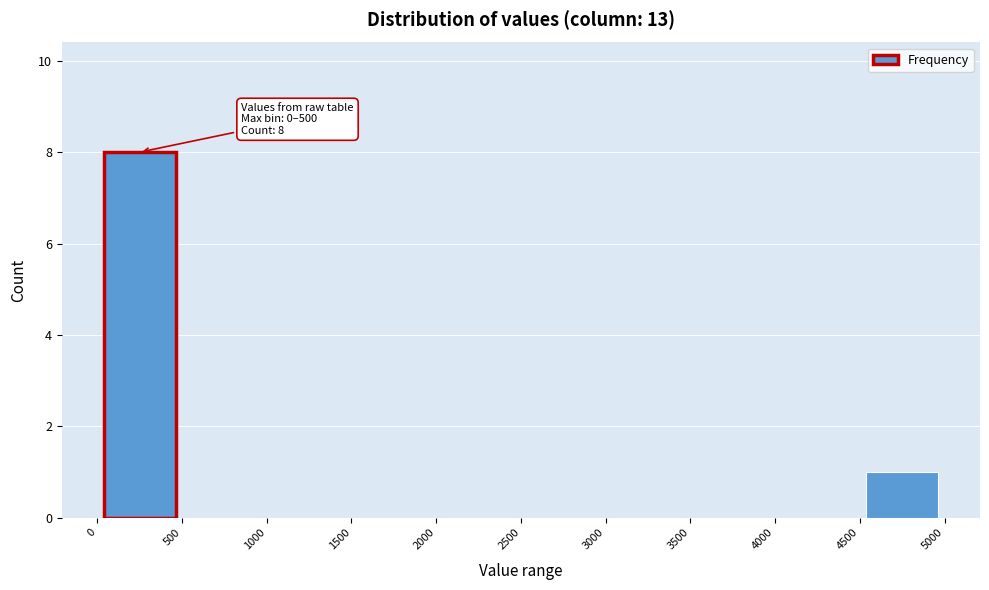

Over which range of the x-axis is the bar tallest?

0 to 500